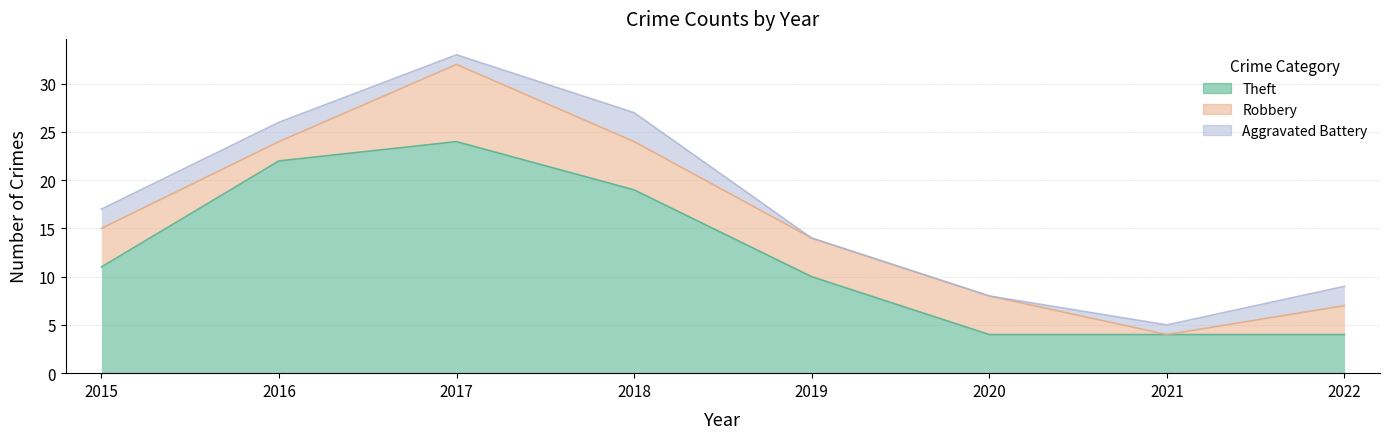

Which series has the largest range (max minus min)?

Theft